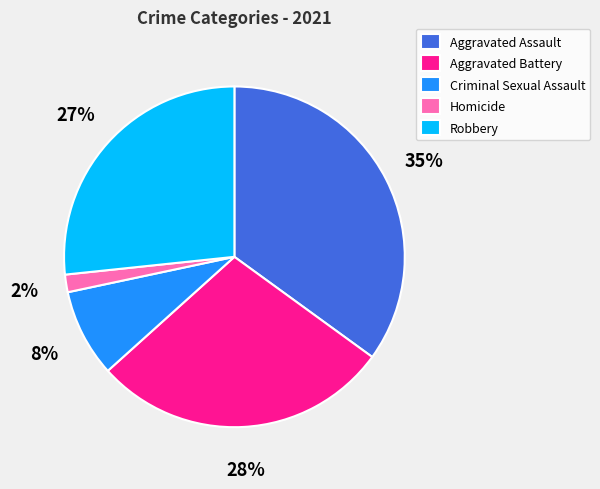

Does Aggravated Battery account for over 50% of the chart?

No